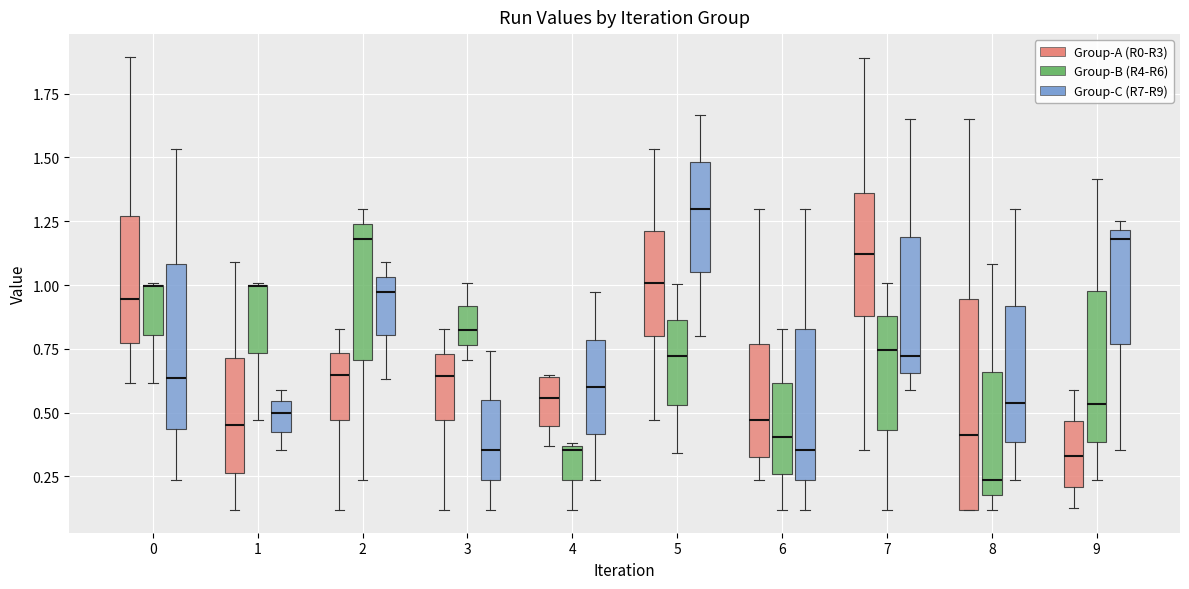

Reading left to right, transcribe this box plot: for each box, give where its median line is, the range the box spans, and where its two whiskers end, as read against the y-axis. The values are not printed on the chart, so give them approximately, as read against the axis.

0 (Group-A (R0-R3)): median 0.95, box 0.75 to 1.25, whiskers 0.60 to 1.90
0 (Group-B (R4-R6)): median 1.00 (drawn on the box's upper edge), box 0.80 to 1.00, whiskers 0.60 to 1.00
0 (Group-C (R7-R9)): median 0.65, box 0.45 to 1.10, whiskers 0.25 to 1.55
1 (Group-A (R0-R3)): median 0.45, box 0.25 to 0.70, whiskers 0.10 to 1.10
1 (Group-B (R4-R6)): median 1.00 (drawn on the box's upper edge), box 0.75 to 1.00, whiskers 0.45 to 1.00
1 (Group-C (R7-R9)): median 0.50, box 0.45 to 0.55, whiskers 0.35 to 0.60
2 (Group-A (R0-R3)): median 0.65, box 0.45 to 0.75, whiskers 0.10 to 0.85
2 (Group-B (R4-R6)): median 1.20, box 0.70 to 1.25, whiskers 0.25 to 1.30
2 (Group-C (R7-R9)): median 0.95, box 0.80 to 1.05, whiskers 0.65 to 1.10
3 (Group-A (R0-R3)): median 0.65, box 0.45 to 0.75, whiskers 0.10 to 0.85
3 (Group-B (R4-R6)): median 0.80, box 0.75 to 0.90, whiskers 0.70 to 1.00
3 (Group-C (R7-R9)): median 0.35, box 0.25 to 0.55, whiskers 0.10 to 0.75
4 (Group-A (R0-R3)): median 0.55, box 0.45 to 0.65, whiskers 0.35 to 0.65
4 (Group-B (R4-R6)): median 0.35, box 0.25 to 0.35, whiskers 0.10 to 0.40
4 (Group-C (R7-R9)): median 0.60, box 0.40 to 0.80, whiskers 0.25 to 0.95
5 (Group-A (R0-R3)): median 1.00, box 0.80 to 1.20, whiskers 0.45 to 1.55
5 (Group-B (R4-R6)): median 0.70, box 0.55 to 0.85, whiskers 0.35 to 1.00
5 (Group-C (R7-R9)): median 1.30, box 1.05 to 1.50, whiskers 0.80 to 1.65
6 (Group-A (R0-R3)): median 0.45, box 0.30 to 0.75, whiskers 0.25 to 1.30
6 (Group-B (R4-R6)): median 0.40, box 0.25 to 0.60, whiskers 0.10 to 0.85
6 (Group-C (R7-R9)): median 0.35, box 0.25 to 0.85, whiskers 0.10 to 1.30
7 (Group-A (R0-R3)): median 1.10, box 0.90 to 1.35, whiskers 0.35 to 1.90
7 (Group-B (R4-R6)): median 0.75, box 0.45 to 0.90, whiskers 0.10 to 1.00
7 (Group-C (R7-R9)): median 0.70, box 0.65 to 1.20, whiskers 0.60 to 1.65
8 (Group-A (R0-R3)): median 0.40, box 0.10 to 0.95, whiskers 0.10 to 1.65
8 (Group-B (R4-R6)): median 0.25, box 0.20 to 0.65, whiskers 0.10 to 1.10
8 (Group-C (R7-R9)): median 0.55, box 0.40 to 0.90, whiskers 0.25 to 1.30
9 (Group-A (R0-R3)): median 0.35, box 0.20 to 0.45, whiskers 0.15 to 0.60
9 (Group-B (R4-R6)): median 0.55, box 0.40 to 0.95, whiskers 0.25 to 1.40
9 (Group-C (R7-R9)): median 1.20 (just below the box's upper edge), box 0.75 to 1.20, whiskers 0.35 to 1.25